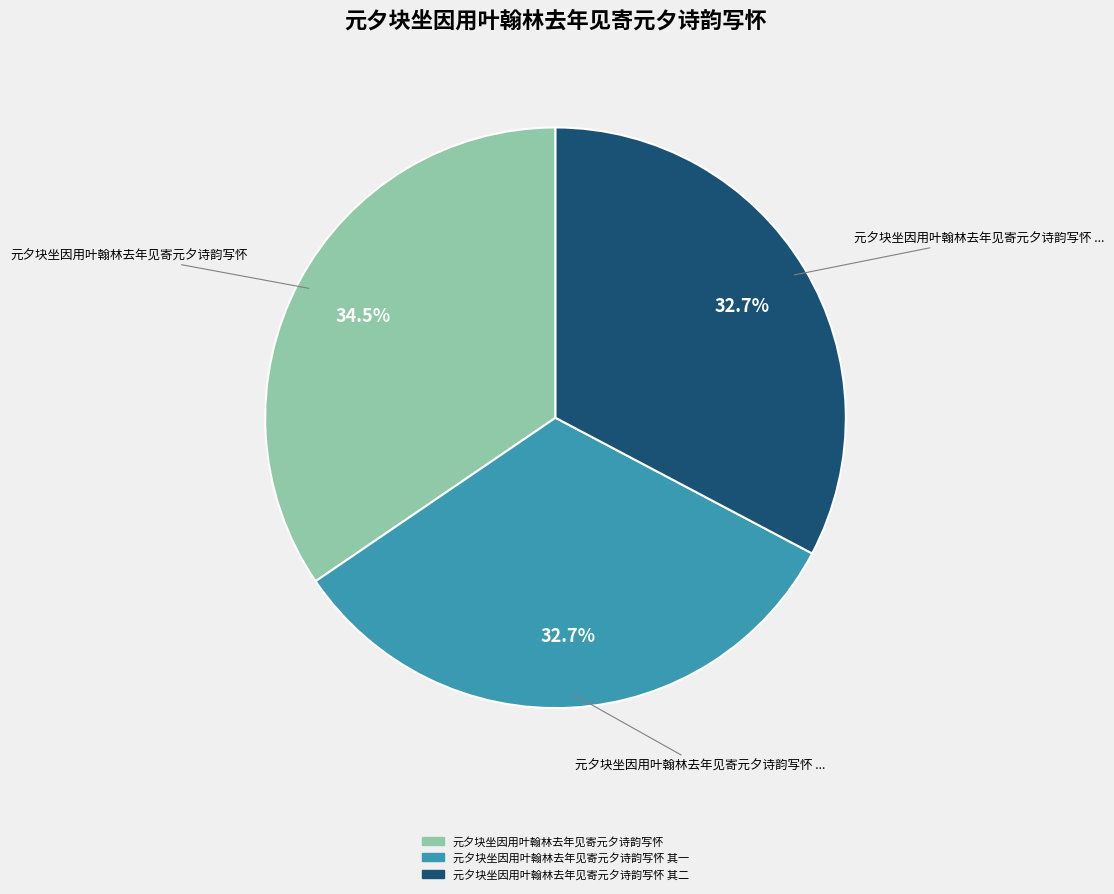

Is there any slice that represents more than half of the pie?

No